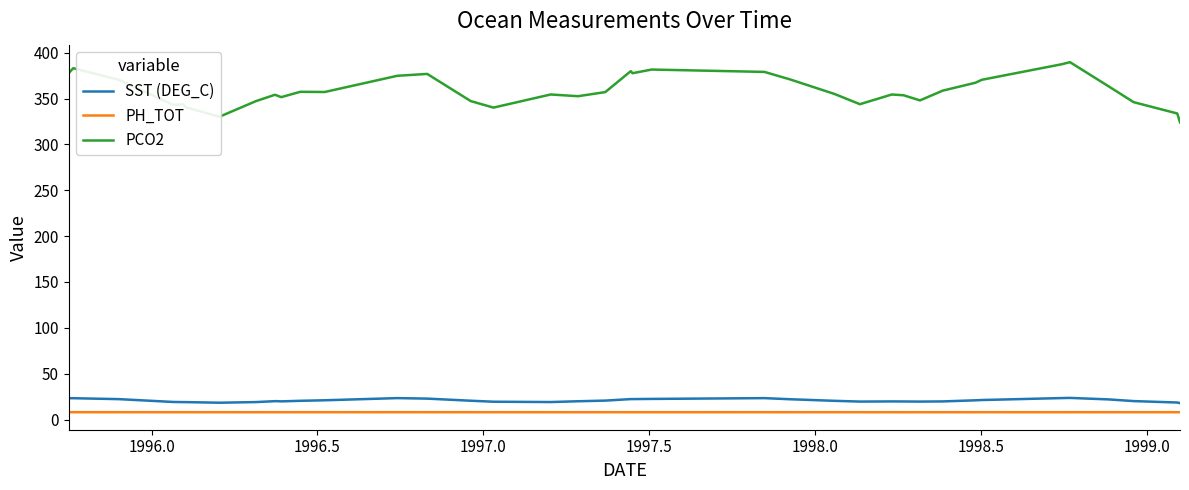

Which series has the widest spread of values?

PCO2